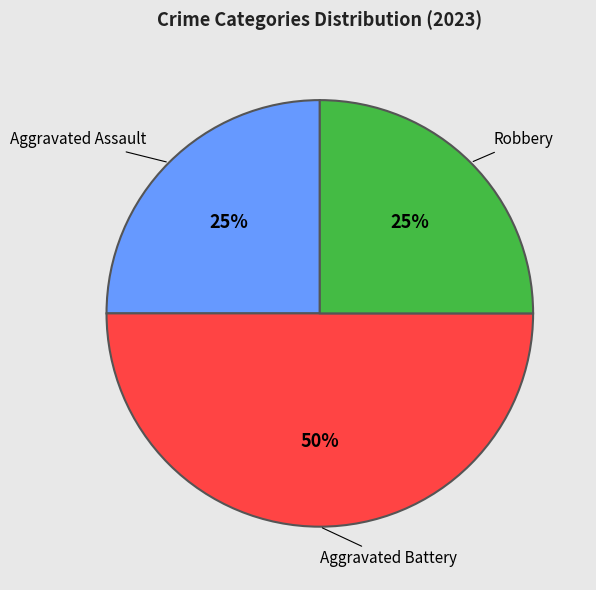

To the nearest percent, what is the average slice percentage?

33%